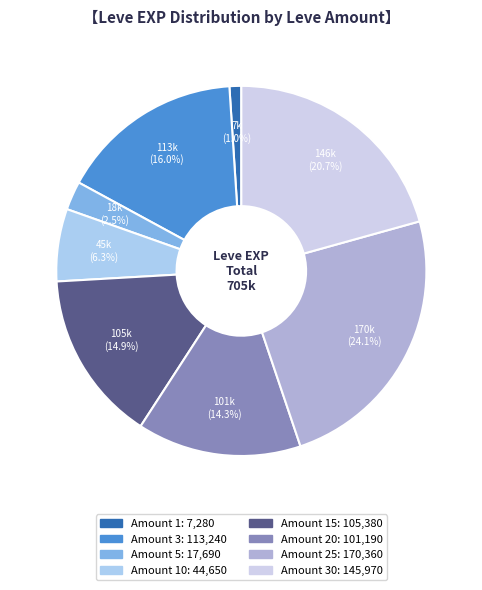

What is the smallest slice in the pie chart?

1